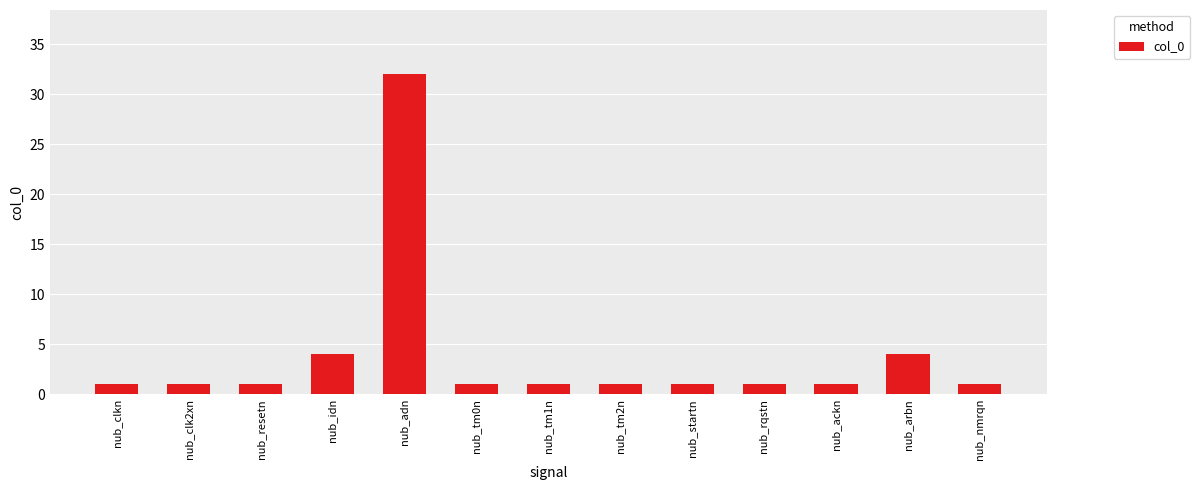

What is the average value?

4